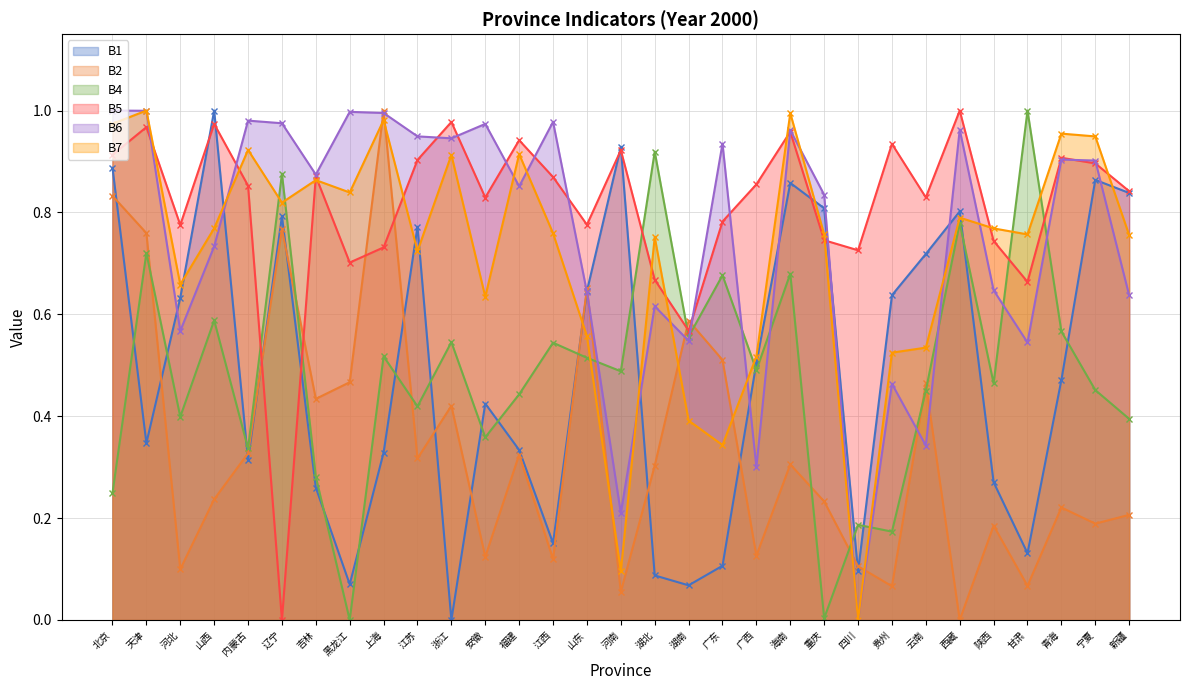

How many series are shown in this chart?

6